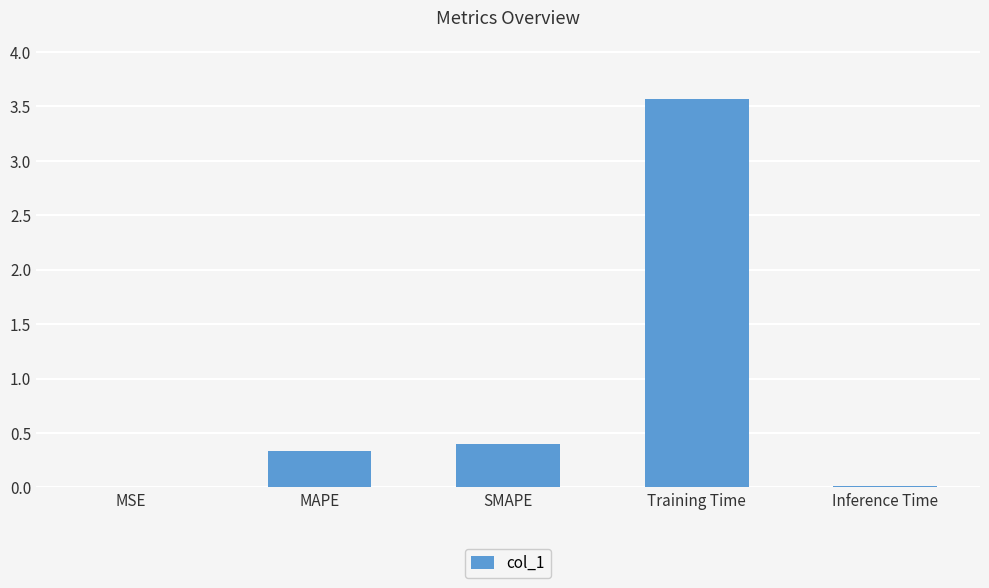

What is the greatest value displayed?

3.6